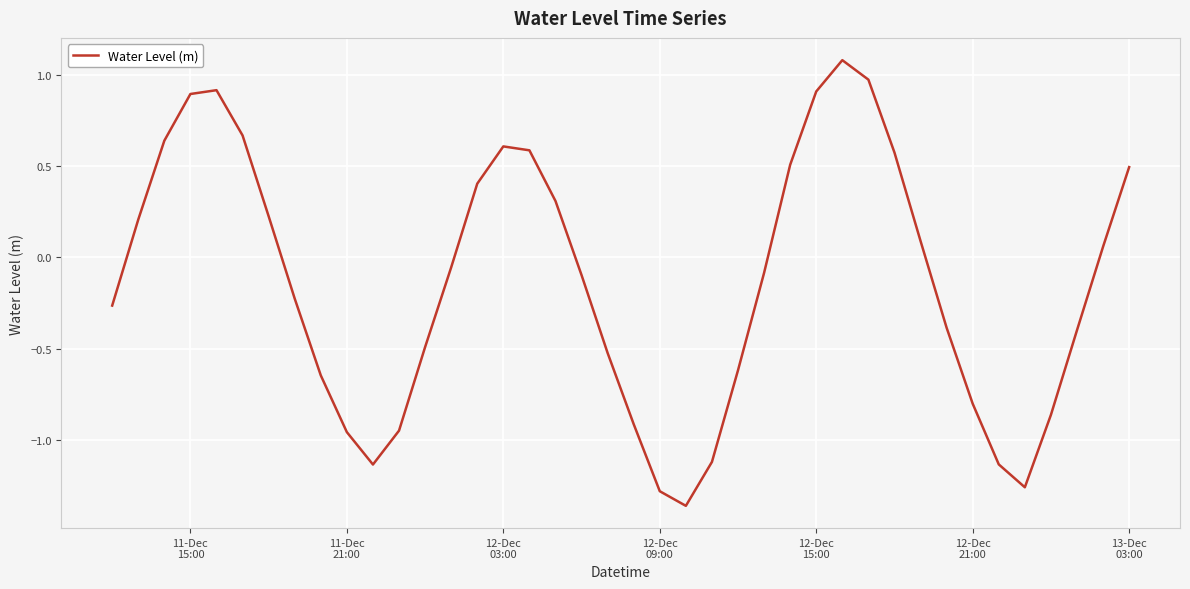

What is the difference between the maximum and minimum values?

2.4